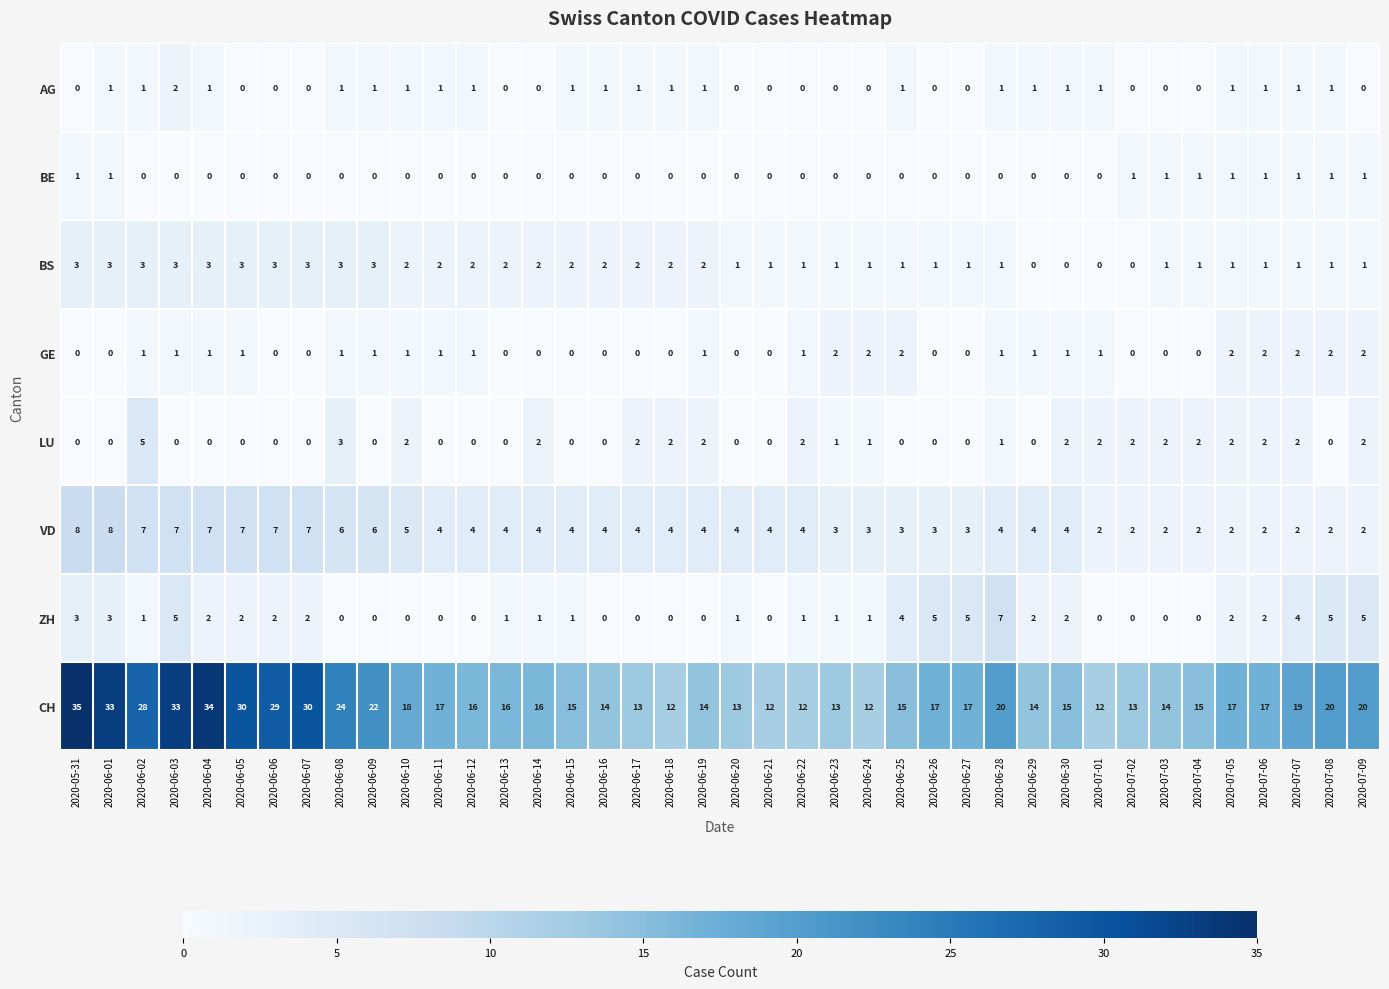

Count the BS values in the range 1 to 3.

36